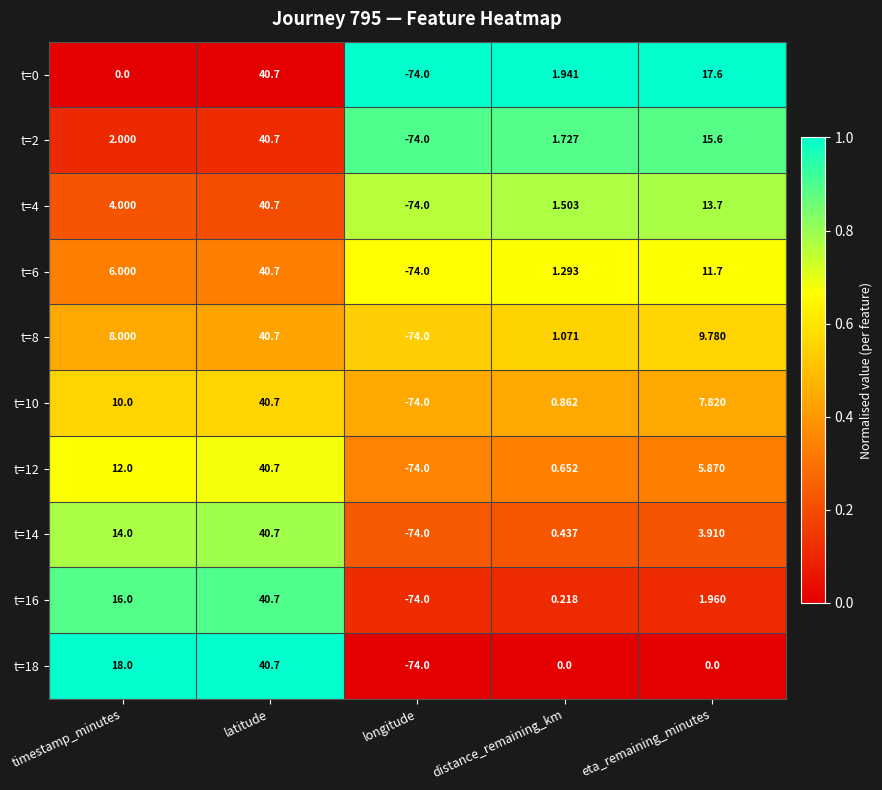

Where does the t=10 series first go above 7?

timestamp_minutes